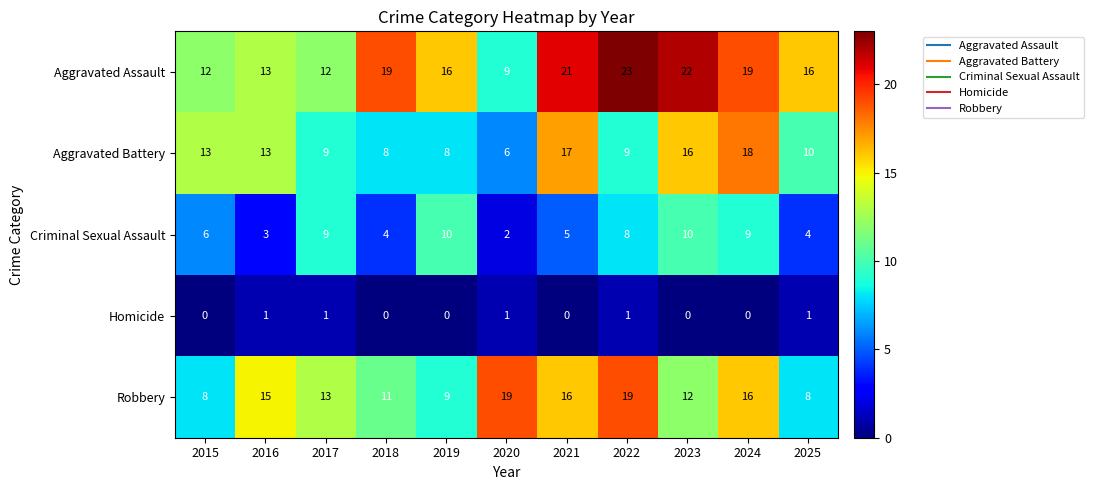

Which series has the largest range (max minus min)?

Aggravated Assault